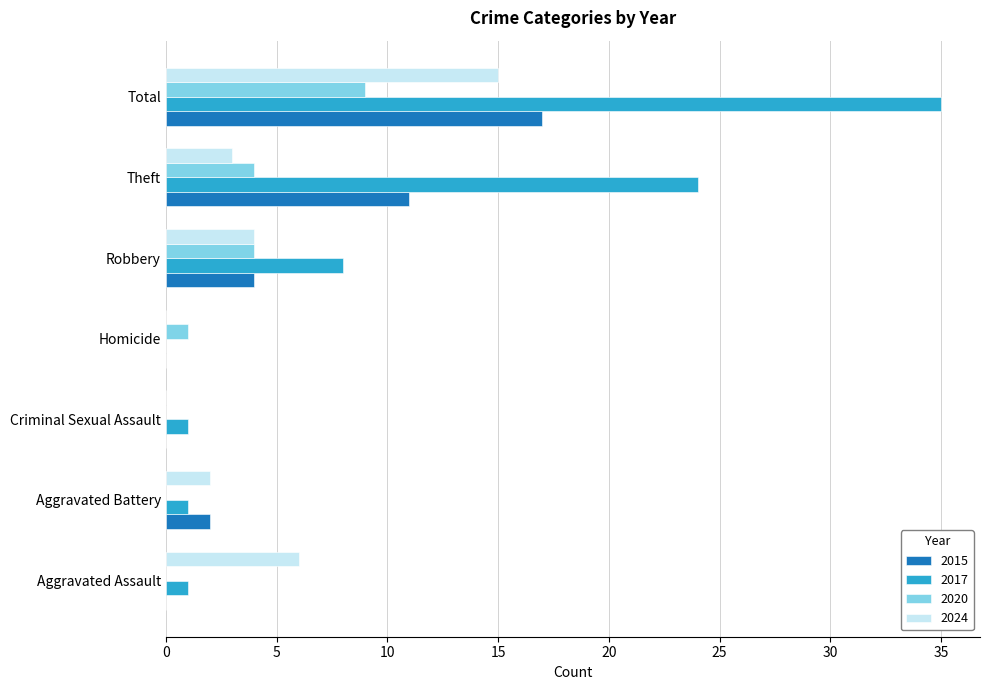

Is it true that 2017 equals 22 at Homicide?

False